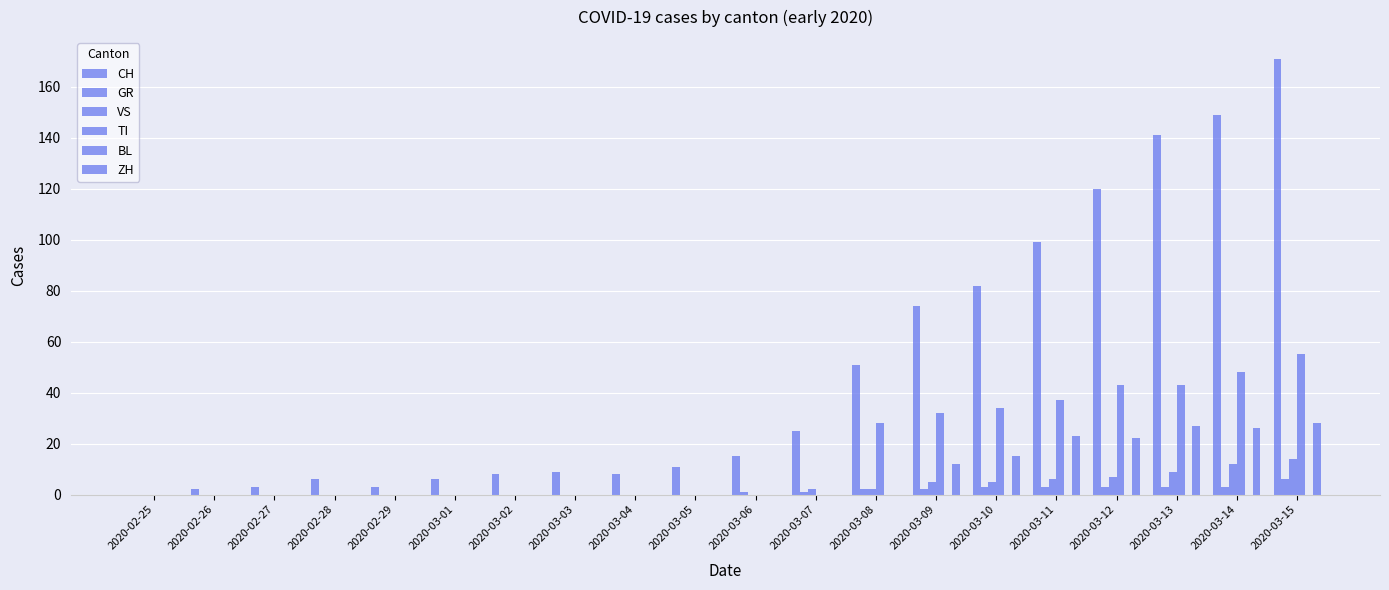

Reading left to right, list all the values displayed in this chart.

CH: 2020-02-25=0	2020-02-26=2	2020-02-27=3	2020-02-28=6	2020-02-29=3	2020-03-01=6	2020-03-02=8	2020-03-03=9	2020-03-04=8	2020-03-05=11	2020-03-06=15	2020-03-07=25	2020-03-08=51	2020-03-09=74	2020-03-10=82	2020-03-11=99	2020-03-12=120	2020-03-13=141	2020-03-14=149	2020-03-15=171
GR: 2020-02-25=0	2020-02-26=0	2020-02-27=0	2020-02-28=0	2020-02-29=0	2020-03-01=0	2020-03-02=0	2020-03-03=0	2020-03-04=0	2020-03-05=0	2020-03-06=1	2020-03-07=1	2020-03-08=2	2020-03-09=2	2020-03-10=3	2020-03-11=3	2020-03-12=3	2020-03-13=3	2020-03-14=3	2020-03-15=6
VS: 2020-02-25=0	2020-02-26=0	2020-02-27=0	2020-02-28=0	2020-02-29=0	2020-03-01=0	2020-03-02=0	2020-03-03=0	2020-03-04=0	2020-03-05=0	2020-03-06=0	2020-03-07=2	2020-03-08=2	2020-03-09=5	2020-03-10=5	2020-03-11=6	2020-03-12=7	2020-03-13=9	2020-03-14=12	2020-03-15=14
TI: 2020-02-25=0	2020-02-26=0	2020-02-27=0	2020-02-28=0	2020-02-29=0	2020-03-01=0	2020-03-02=0	2020-03-03=0	2020-03-04=0	2020-03-05=0	2020-03-06=0	2020-03-07=0	2020-03-08=28	2020-03-09=32	2020-03-10=34	2020-03-11=37	2020-03-12=43	2020-03-13=43	2020-03-14=48	2020-03-15=55
BL: 2020-02-25=0	2020-02-26=0	2020-02-27=0	2020-02-28=0	2020-02-29=0	2020-03-01=0	2020-03-02=0	2020-03-03=0	2020-03-04=0	2020-03-05=0	2020-03-06=0	2020-03-07=0	2020-03-08=0	2020-03-09=0	2020-03-10=0	2020-03-11=0	2020-03-12=0	2020-03-13=0	2020-03-14=0	2020-03-15=0
ZH: 2020-02-25=0	2020-02-26=0	2020-02-27=0	2020-02-28=0	2020-02-29=0	2020-03-01=0	2020-03-02=0	2020-03-03=0	2020-03-04=0	2020-03-05=0	2020-03-06=0	2020-03-07=0	2020-03-08=0	2020-03-09=12	2020-03-10=15	2020-03-11=23	2020-03-12=22	2020-03-13=27	2020-03-14=26	2020-03-15=28